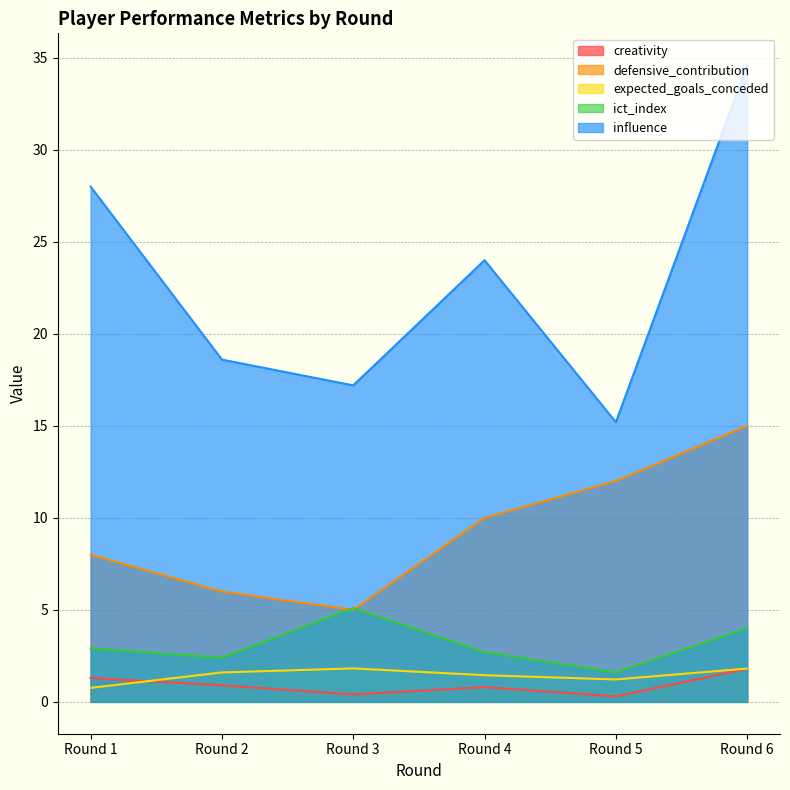

What are all the series names shown in the legend?

creativity, defensive_contribution, expected_goals_conceded, ict_index, influence